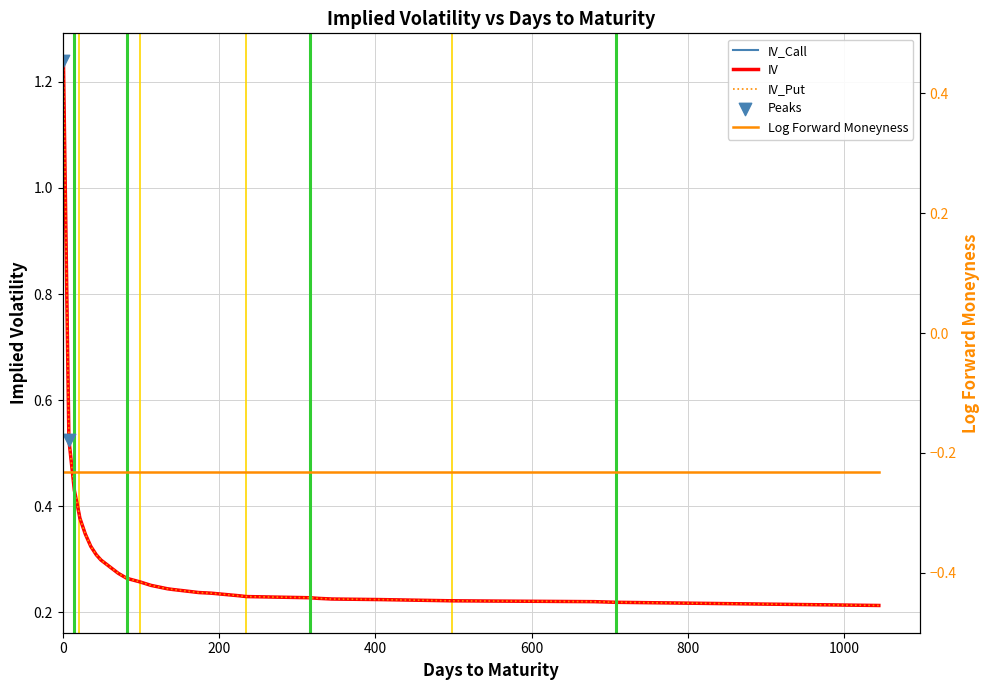

Is the value of IV_Put at 71 greater than the value of IV_Call at 680?

Yes